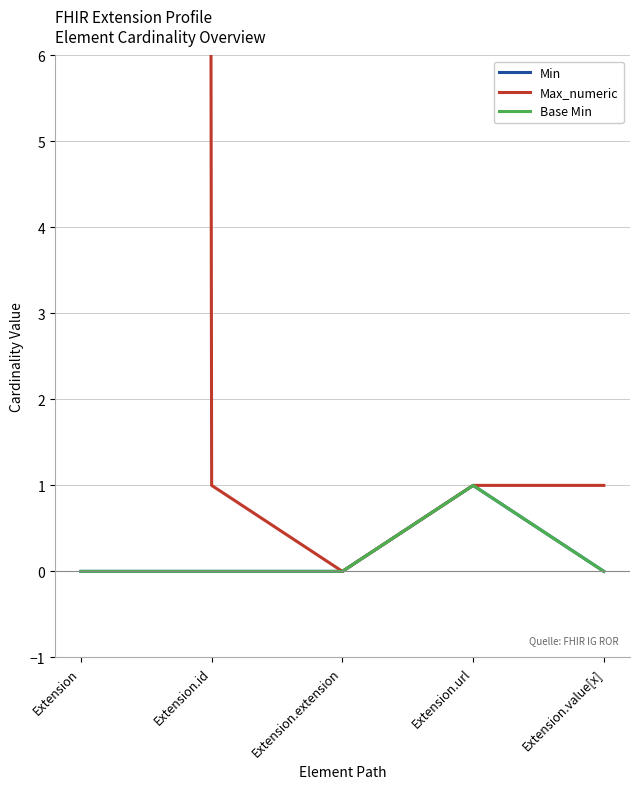

True or false: Base Min and Min intersect in this chart.

False